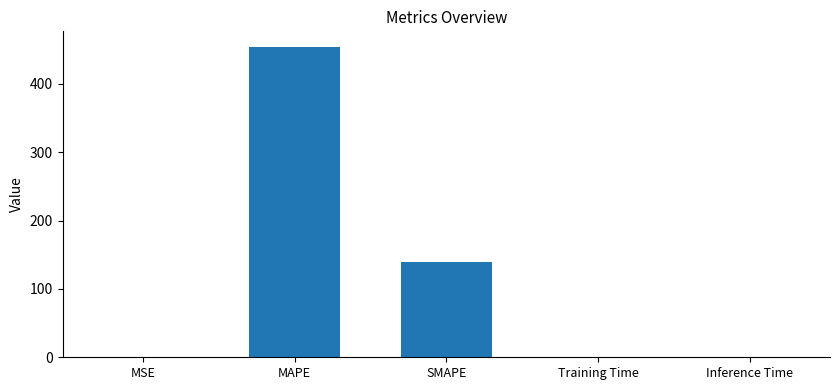

At which category does the chart reach its peak across all series?

MAPE